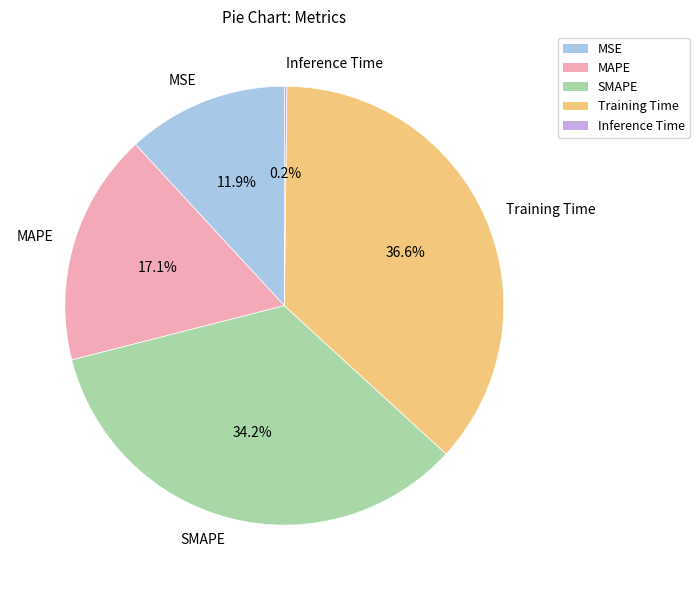

Which category has the biggest portion of the pie?

Training Time